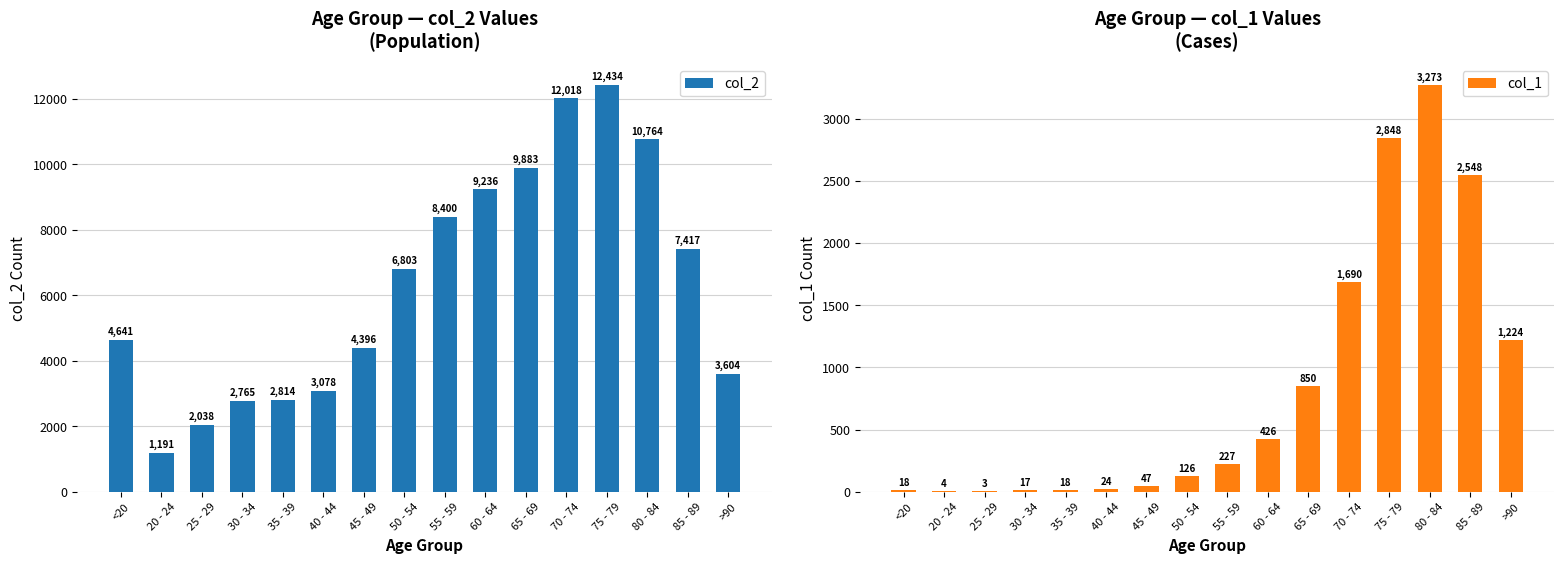

Which category has the highest value across all series?

75 - 79